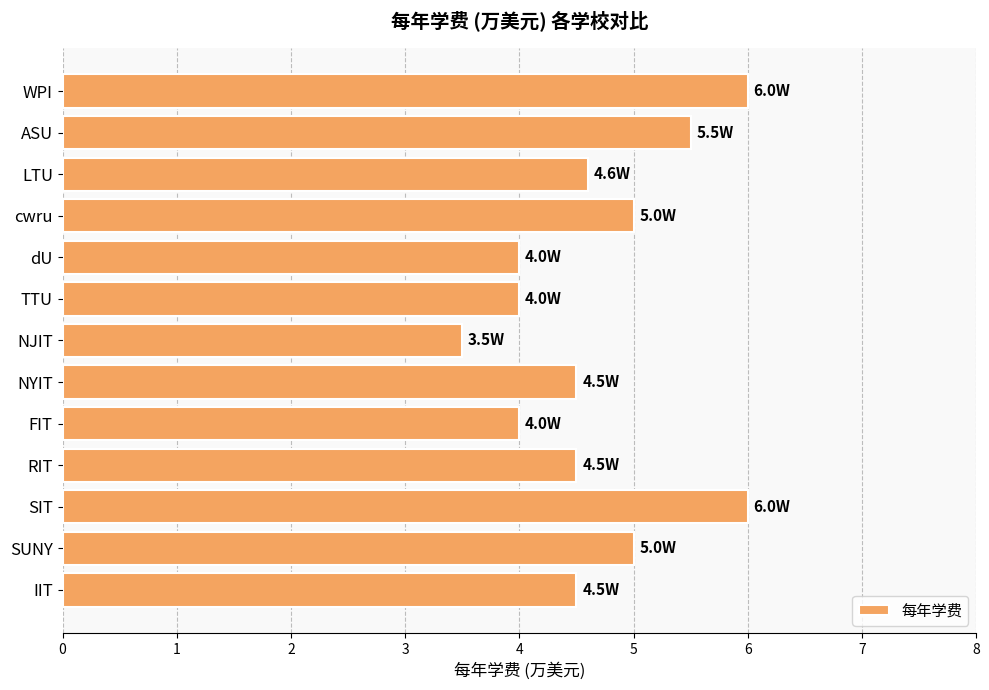

What is the ratio of the value at NJIT to the value at NYIT?

0.8